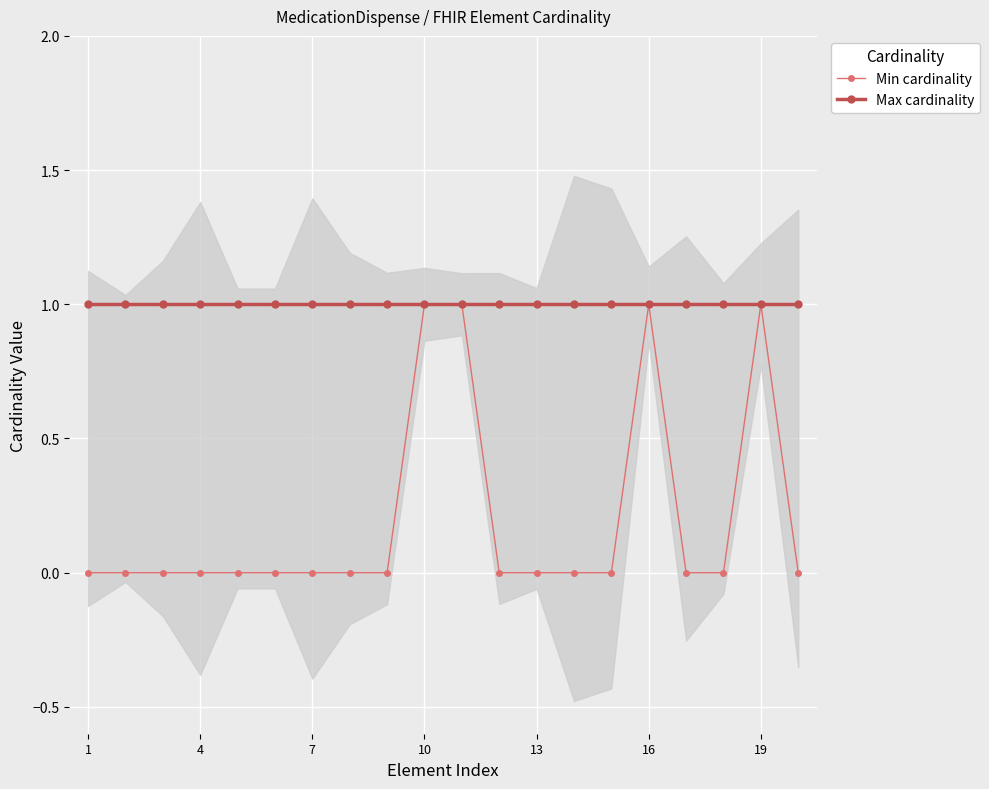

The value of Min cardinality at 1 is 0. True or false?

True